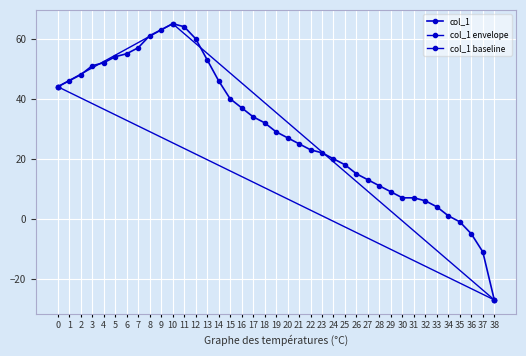

How many negative values are there?

4